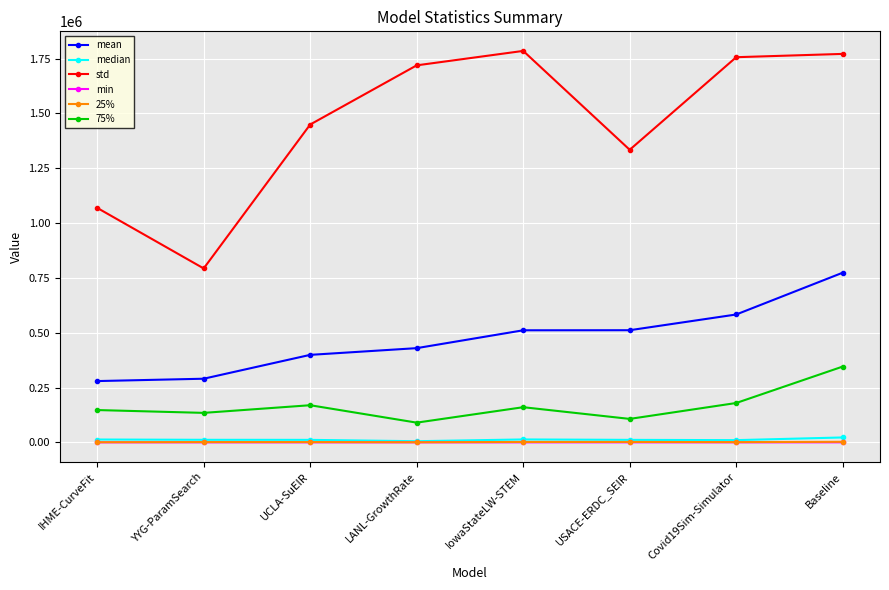

The value of mean at Covid19Sim-Simulator is 583182.2. True or false?

True